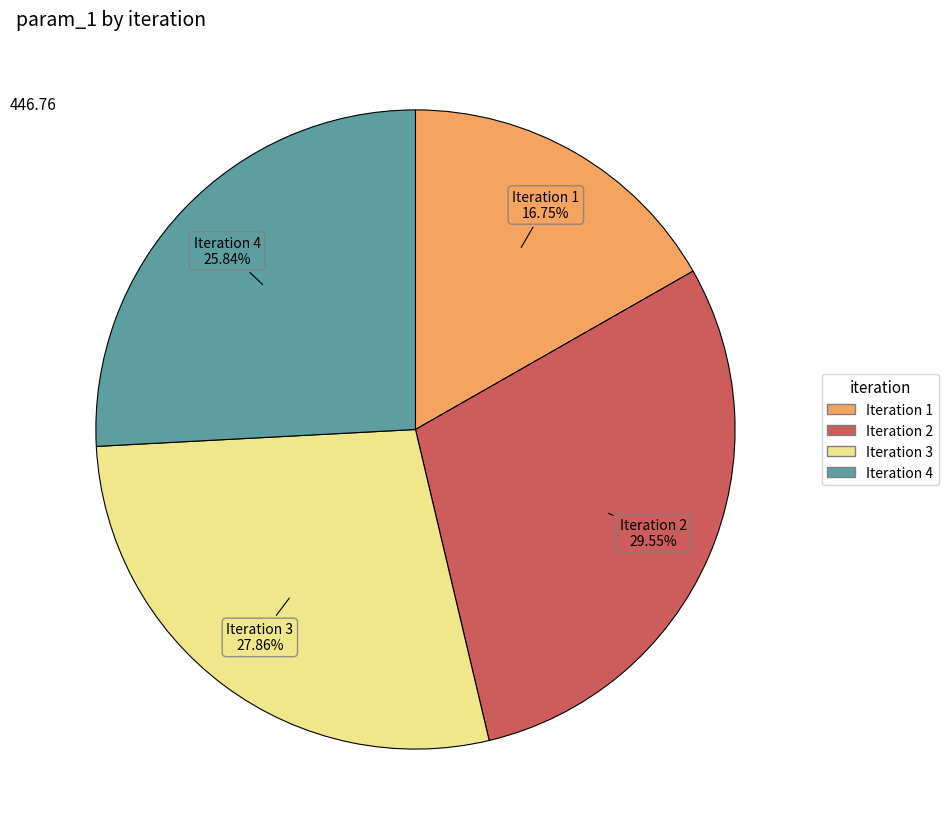

Does any single category account for the majority?

No